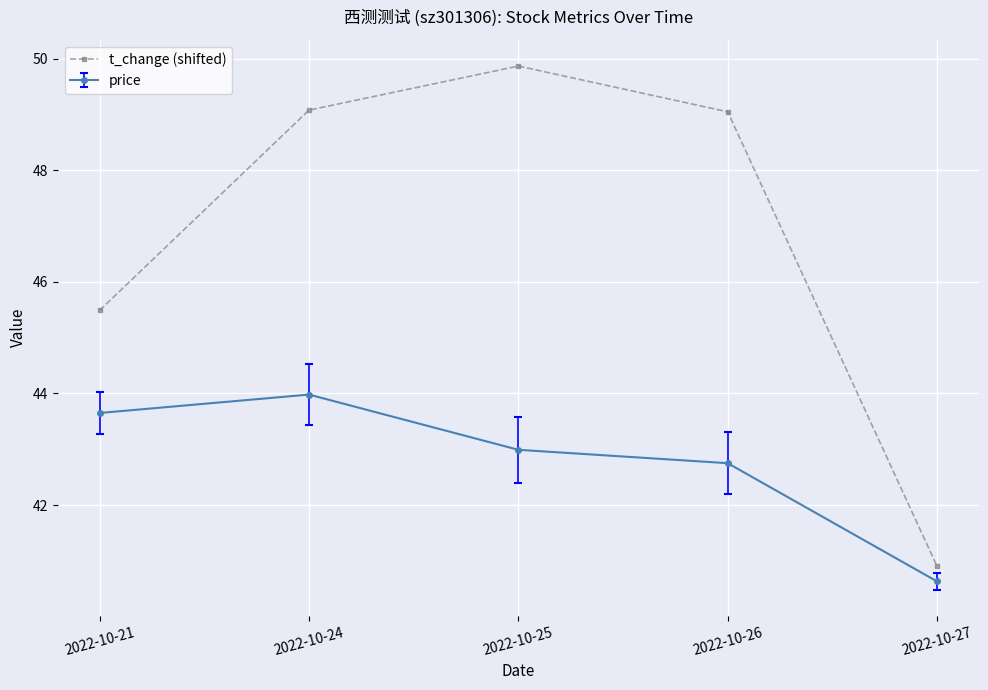

The value of t_change (shifted) at 2022-10-21 is 14.8. True or false?

False